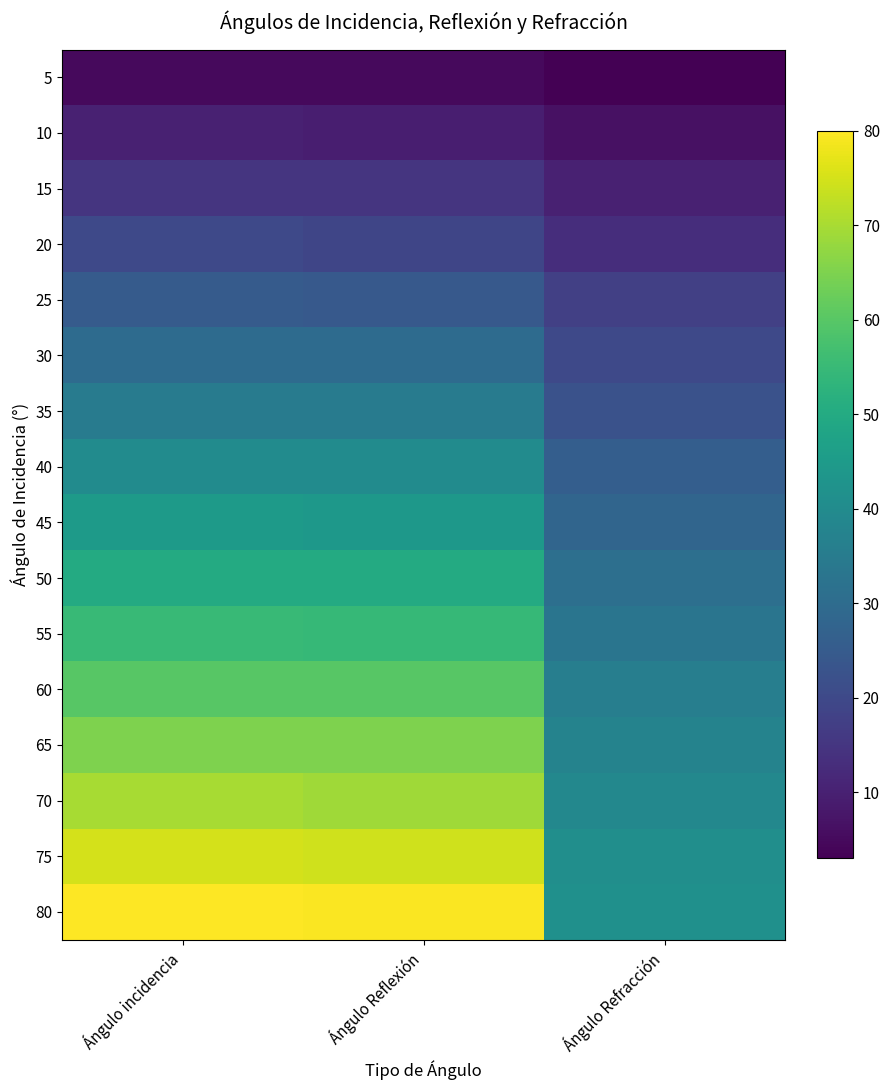

Reading left to right, transcribe all the data shown in this chart.

5: Ángulo incidencia=5.0	Ángulo Reflexión=5.0	Ángulo Refracción=3.0
10: Ángulo incidencia=10.0	Ángulo Reflexión=9.5	Ángulo Refracción=6.5
15: Ángulo incidencia=15.0	Ángulo Reflexión=15.0	Ángulo Refracción=10.0
20: Ángulo incidencia=20.0	Ángulo Reflexión=19.0	Ángulo Refracción=13.0
25: Ángulo incidencia=25.0	Ángulo Reflexión=24.5	Ángulo Refracción=17.5
30: Ángulo incidencia=30.0	Ángulo Reflexión=30.0	Ángulo Refracción=20.0
35: Ángulo incidencia=35.0	Ángulo Reflexión=35.0	Ángulo Refracción=22.5
40: Ángulo incidencia=40.0	Ángulo Reflexión=40.0	Ángulo Refracción=26.0
45: Ángulo incidencia=45.0	Ángulo Reflexión=44.0	Ángulo Refracción=28.0
50: Ángulo incidencia=50.0	Ángulo Reflexión=50.0	Ángulo Refracción=31.0
55: Ángulo incidencia=55.0	Ángulo Reflexión=54.5	Ángulo Refracción=33.0
60: Ángulo incidencia=60.0	Ángulo Reflexión=60.0	Ángulo Refracción=36.0
65: Ángulo incidencia=65.0	Ángulo Reflexión=65.0	Ángulo Refracción=37.5
70: Ángulo incidencia=70.0	Ángulo Reflexión=69.0	Ángulo Refracción=39.0
75: Ángulo incidencia=75.0	Ángulo Reflexión=74.5	Ángulo Refracción=41.0
80: Ángulo incidencia=80.0	Ángulo Reflexión=79.5	Ángulo Refracción=41.5